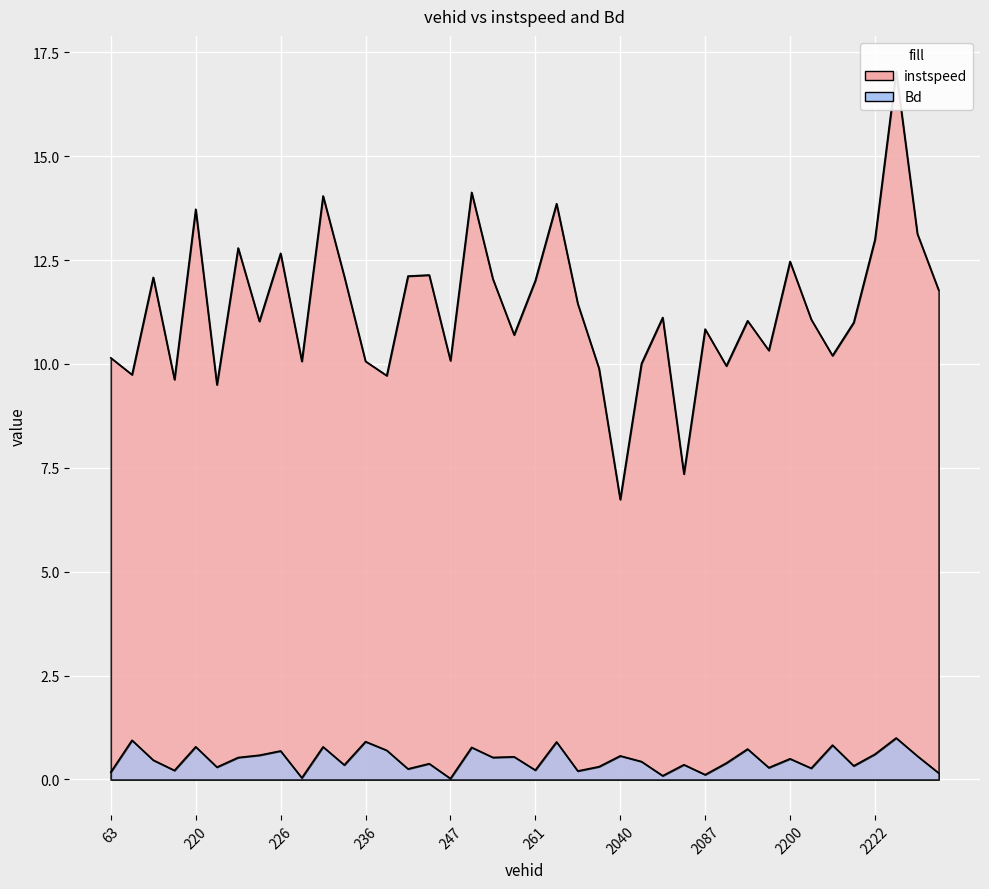

Reading left to right, extract all data points from this chart.

instspeed: 10.1	9.7	12.1	9.6	13.7	9.5	12.8	11.0	12.7	10.1	14.0	12.1	10.1	9.7	12.1	12.1	10.1	14.1	12.0	10.7	12.0	13.9	11.4	9.9	6.7	10.0	11.1	7.4	10.8	10.0	11.0	10.3	12.5	11.1	10.2	11.0	13.0	17.0	13.1	11.8
Bd: 0.2	0.9	0.5	0.2	0.8	0.3	0.5	0.6	0.7	0.0	0.8	0.3	0.9	0.7	0.3	0.4	0.0	0.8	0.5	0.5	0.2	0.9	0.2	0.3	0.6	0.4	0.1	0.4	0.1	0.4	0.7	0.3	0.5	0.3	0.8	0.3	0.6	1.0	0.6	0.2